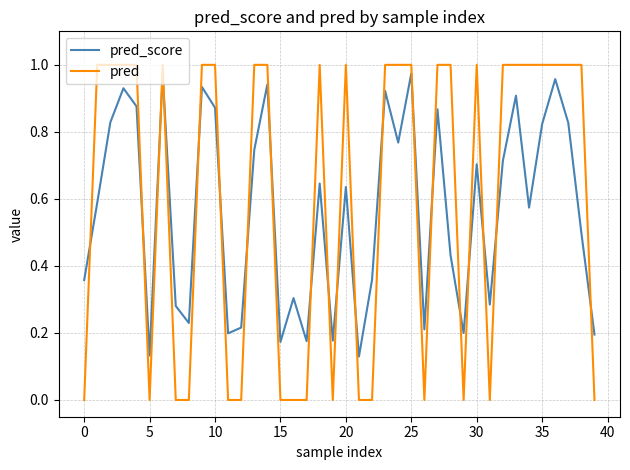

After their last crossing, which series has the higher values: pred_score or pred?

pred_score